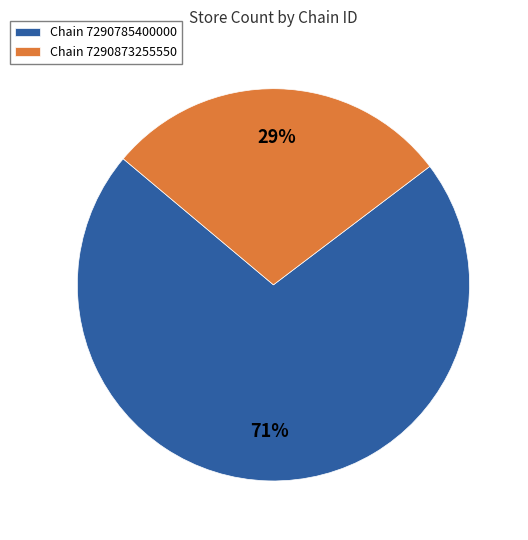

Rank the categories by value from lowest to highest.

Chain 7290873255550, Chain 7290785400000